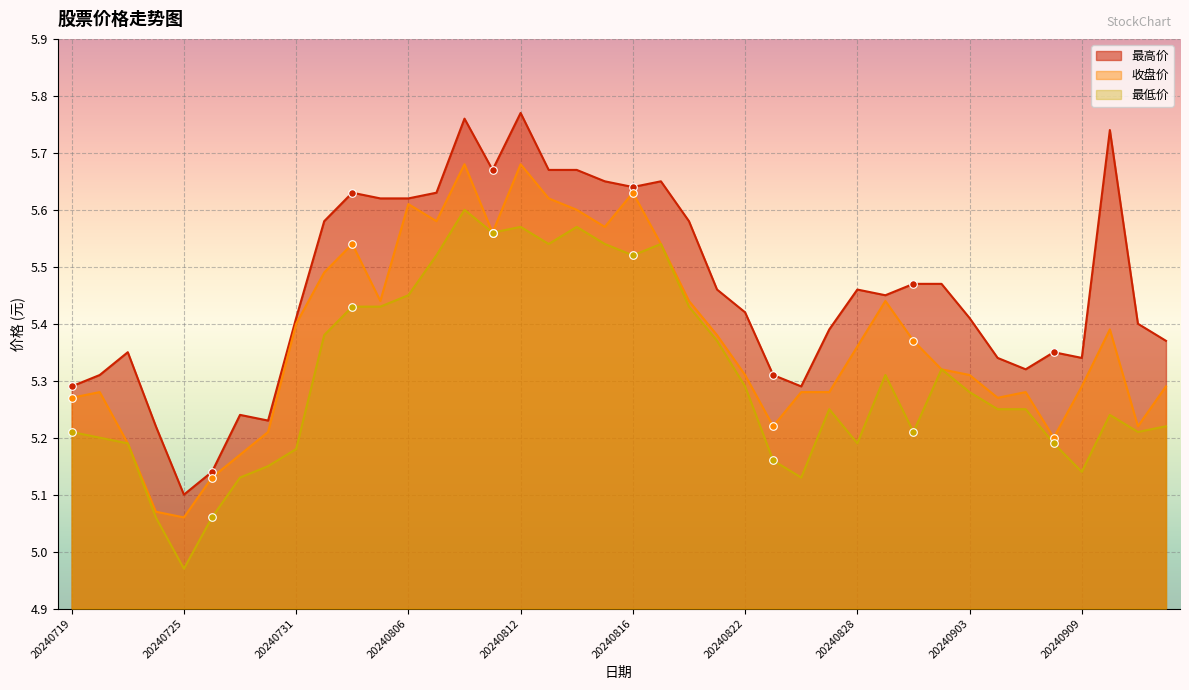

Is the value of 最低价 at 20240820 greater than the value of 最高价 at 20240725?

Yes